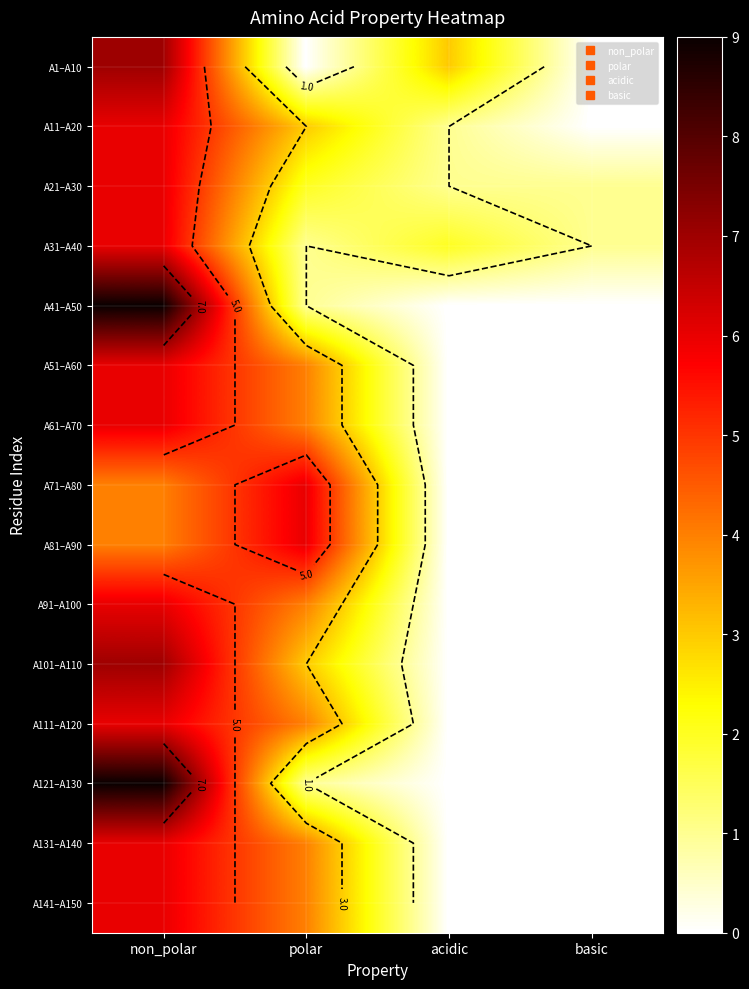

At how many categories does at least one series exceed 0?

4